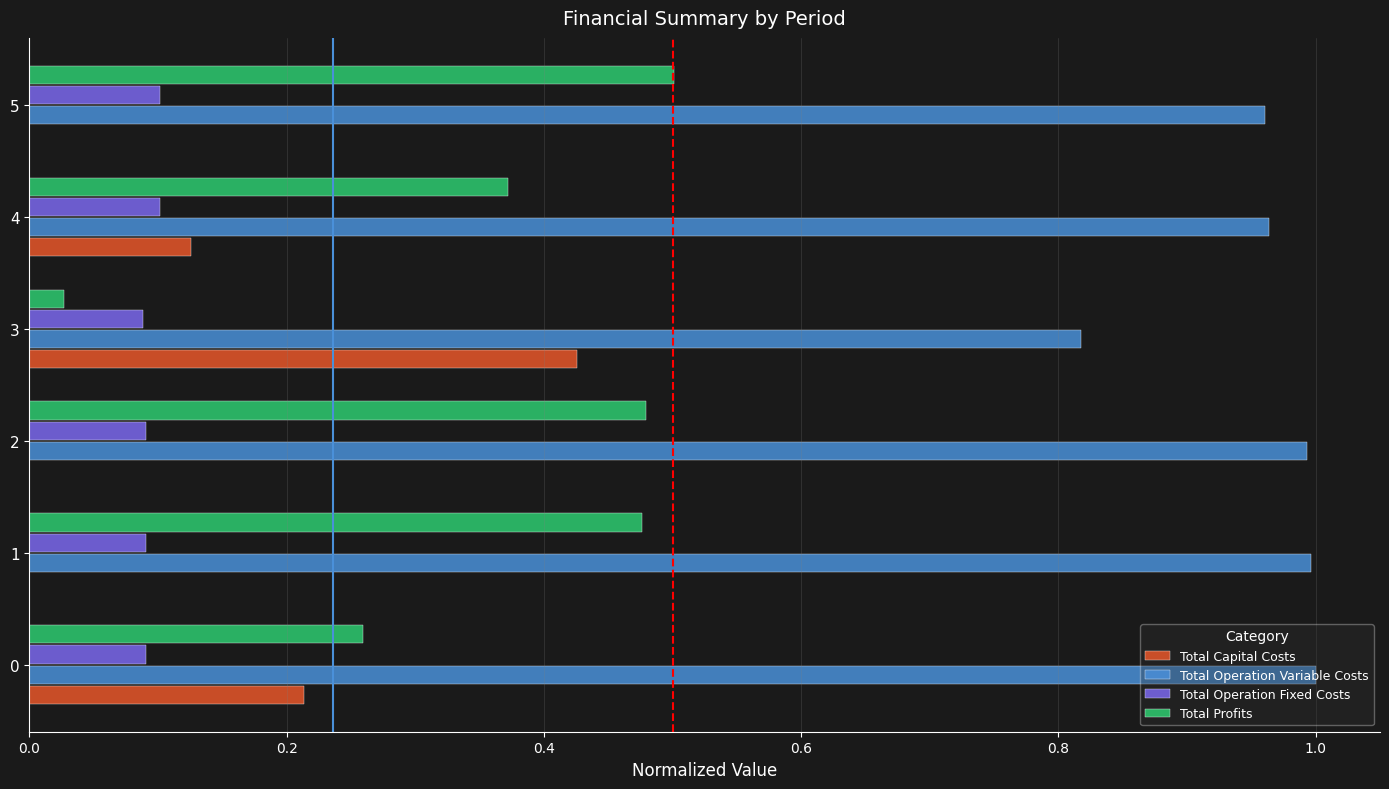

Is the value of Total Profits at 3 greater than the value of Total Capital Costs at 1?

Yes